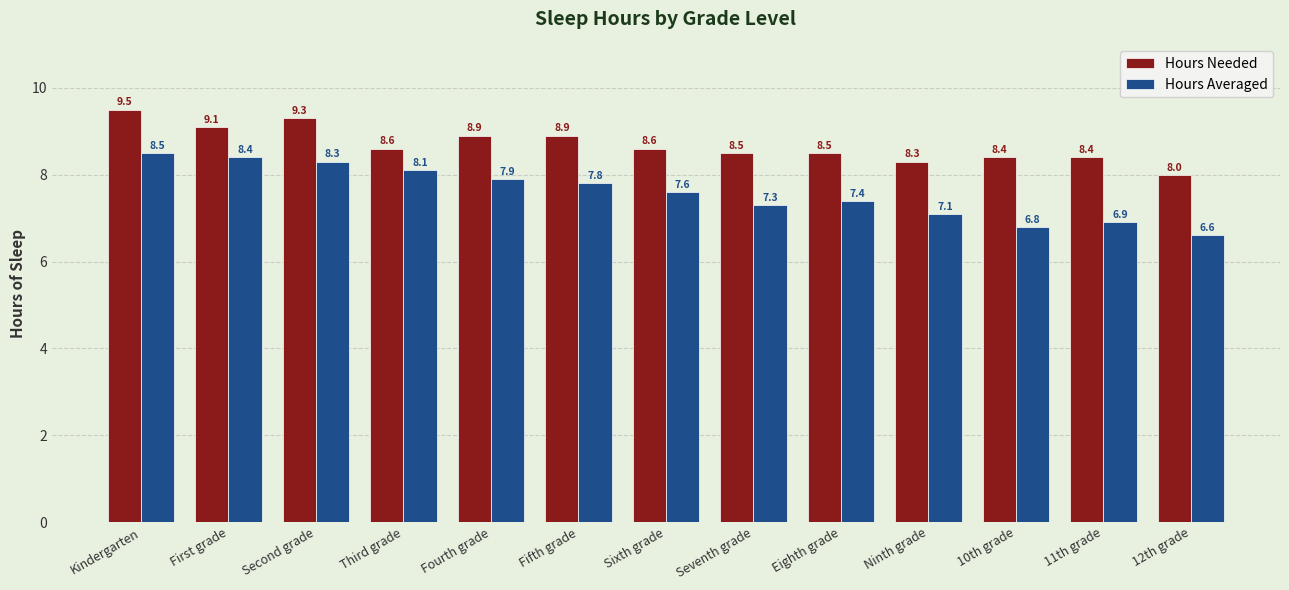

At which label does Hours Averaged first exceed 7?

Kindergarten